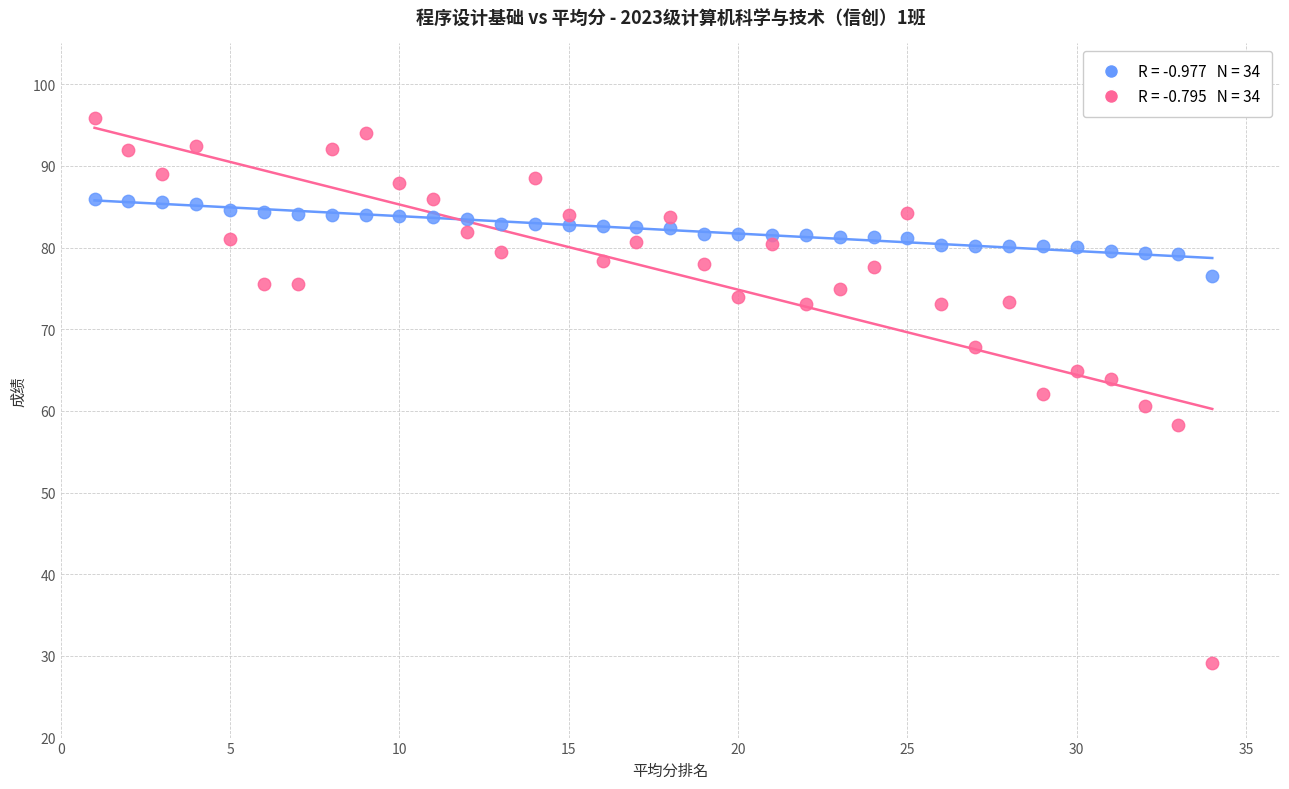

Across all data points, what is the range of X values (max minus min)?

33.0